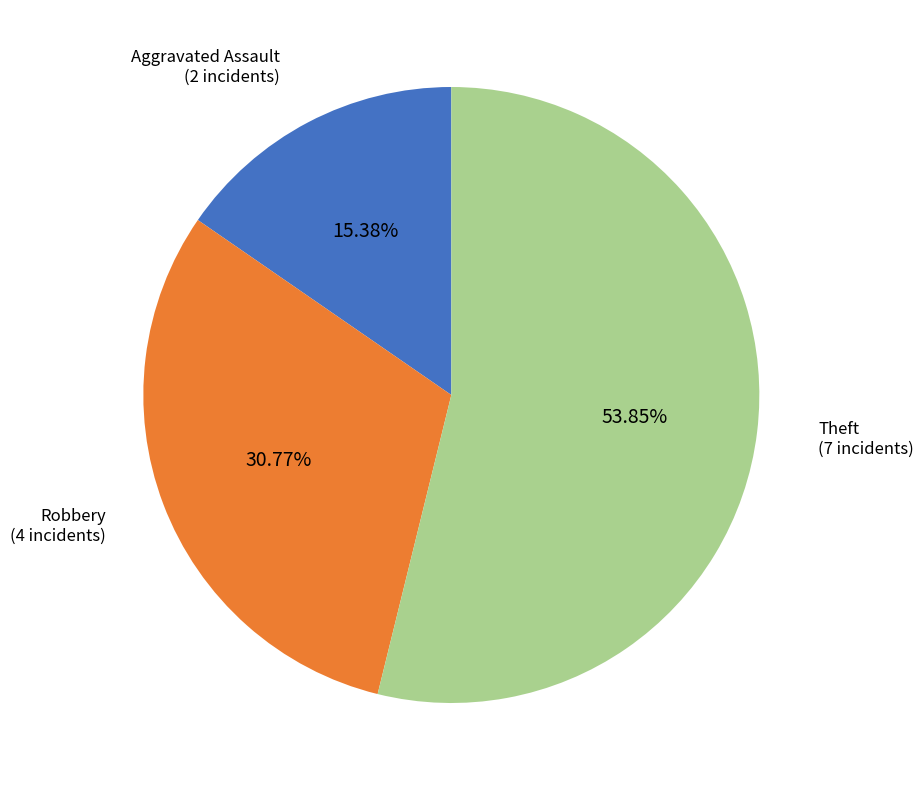

Is there any slice that represents more than half of the pie?

Yes